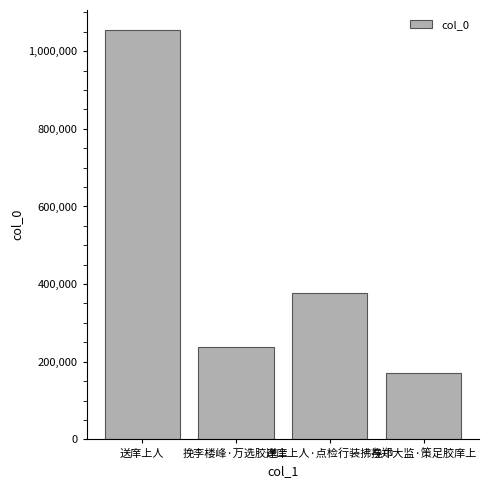

What is the greatest value displayed?

1053395